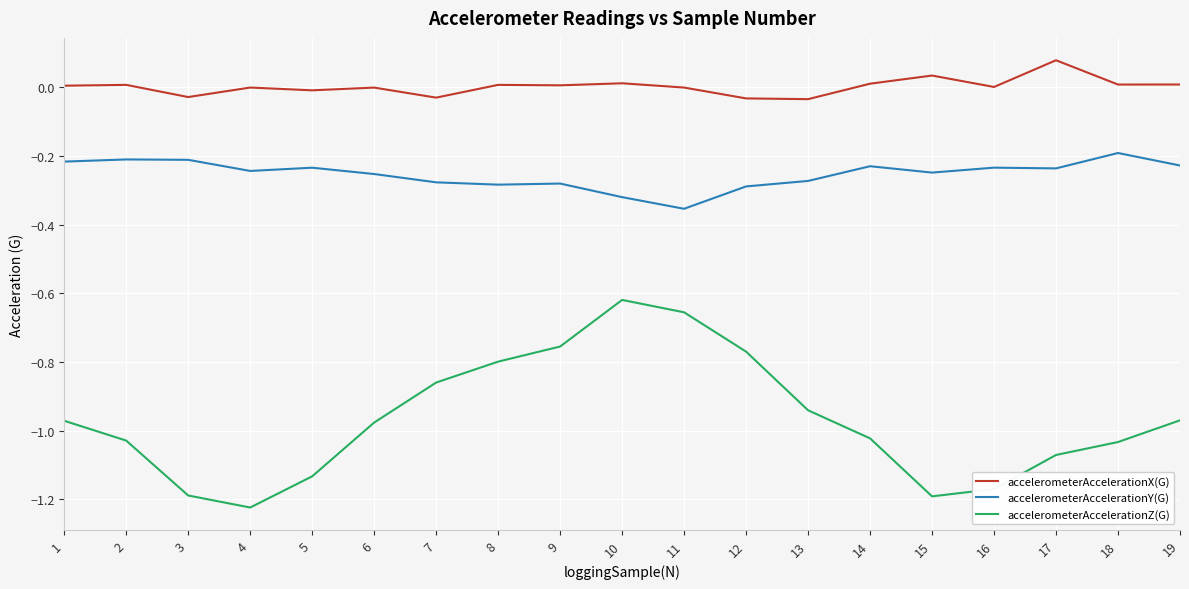

Which category has the lowest value across all series?

4